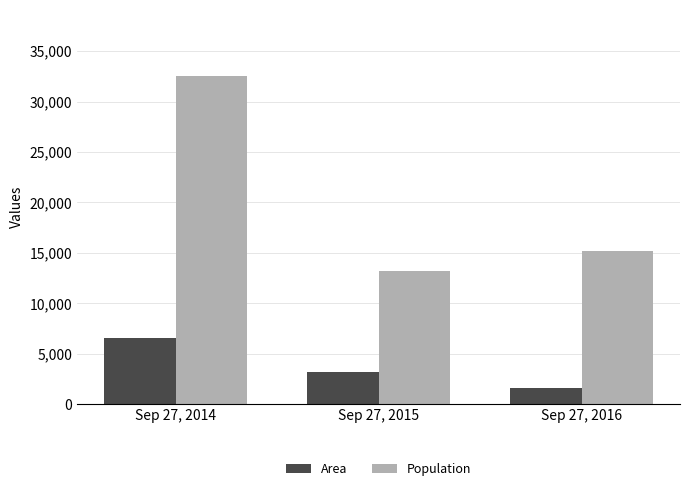

What are all the series names shown in the legend?

Area, Population